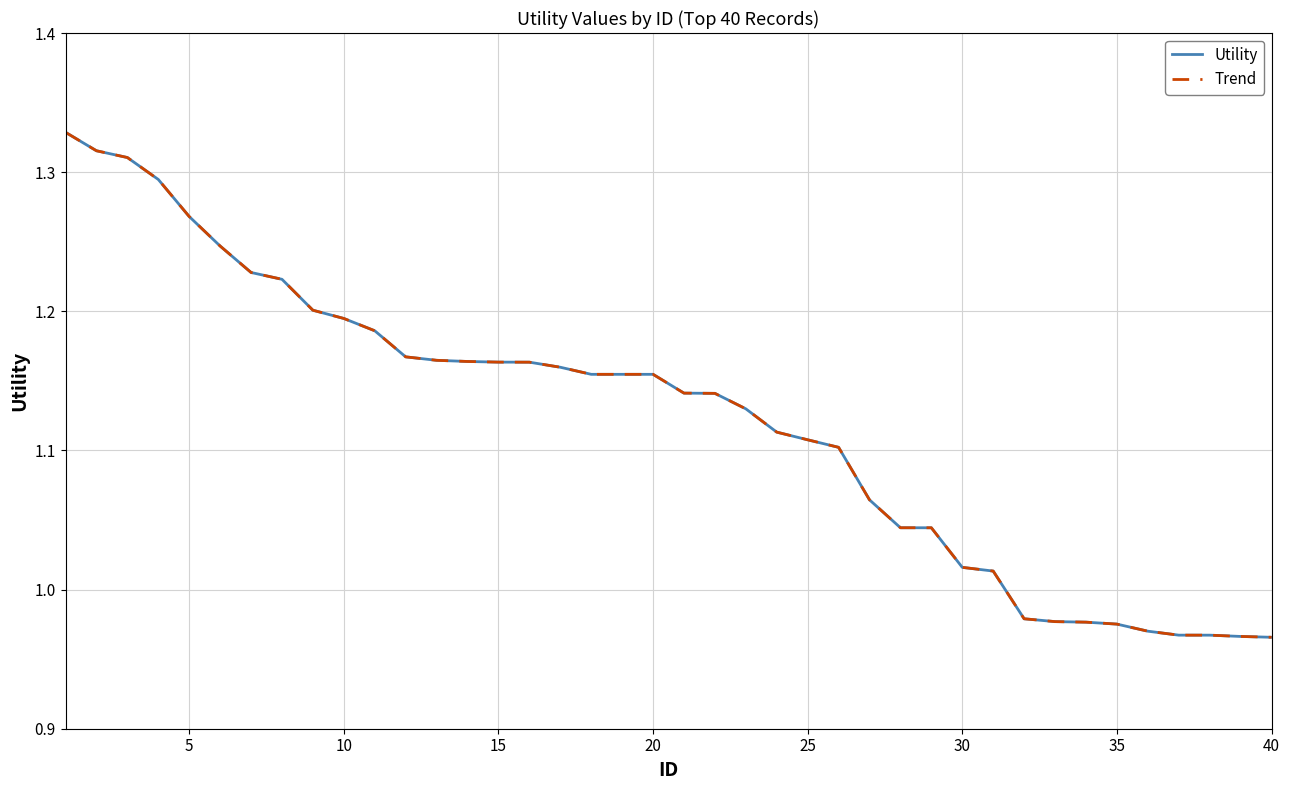

True or false: Trend and Utility cross at least once.

False